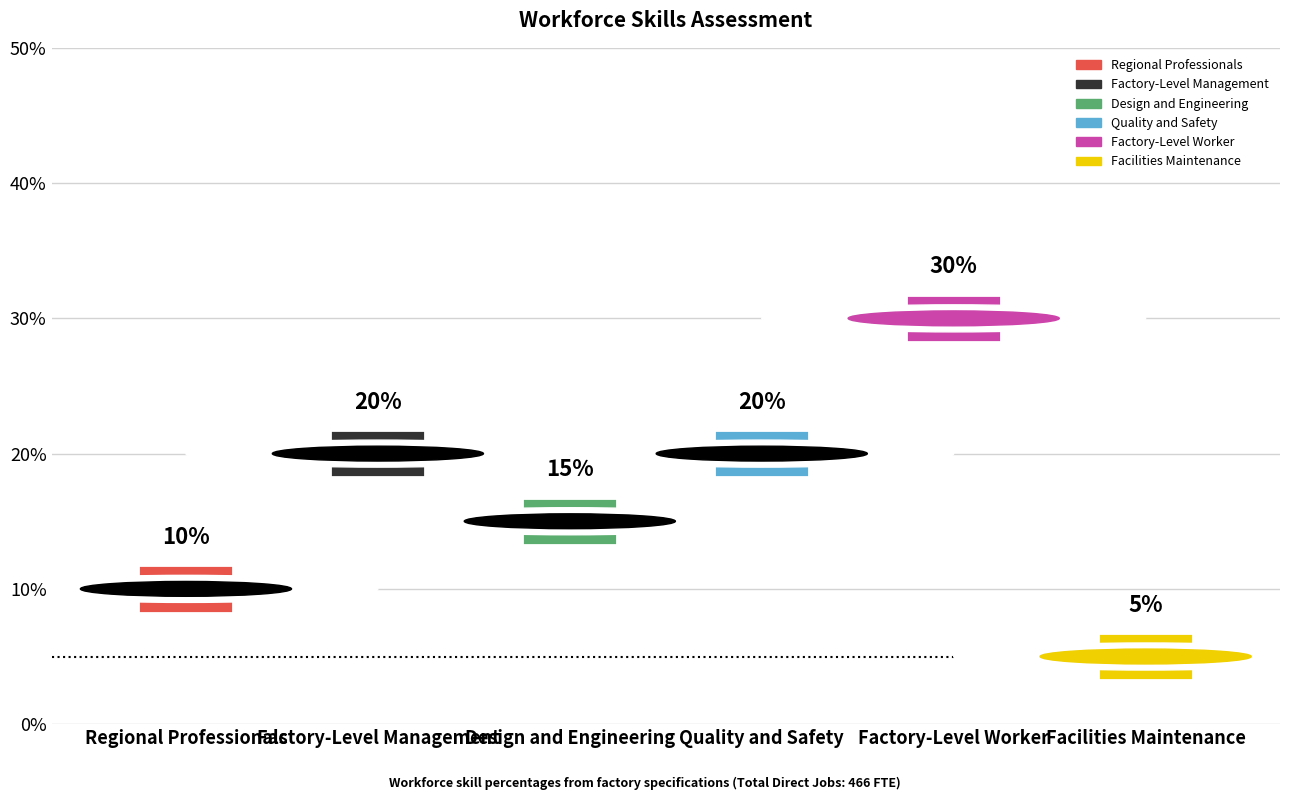

What is the label of the 5th bar from the right?

Factory-Level Management